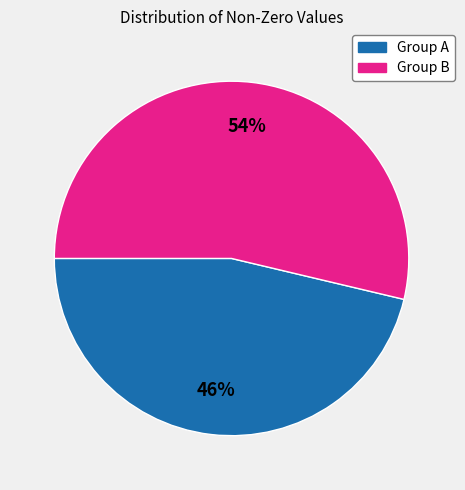

To the nearest percent, what percentage of the pie is Group A?

46%